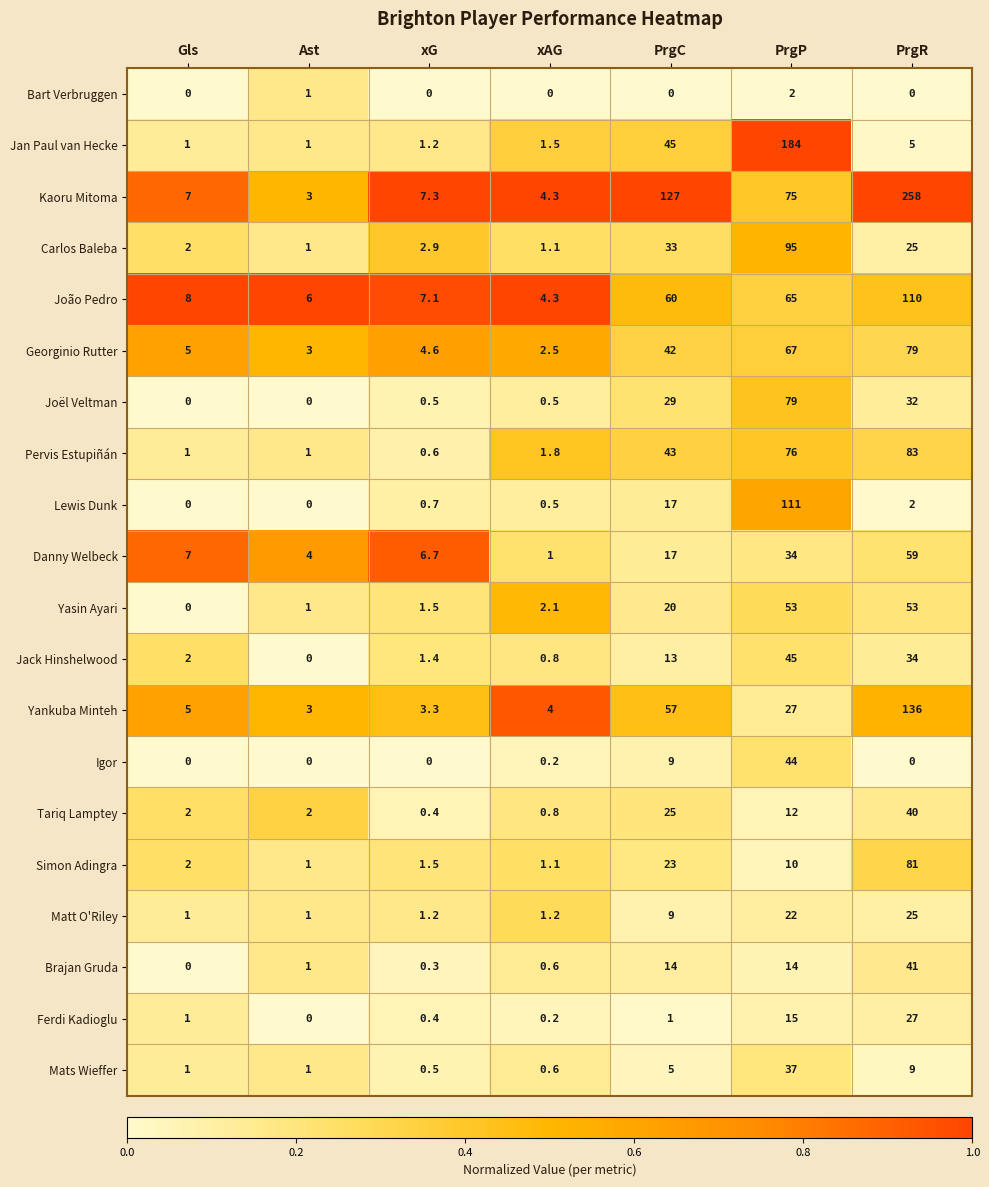

What value does the Ferdi Kadioglu series have at PrgC?

1.0